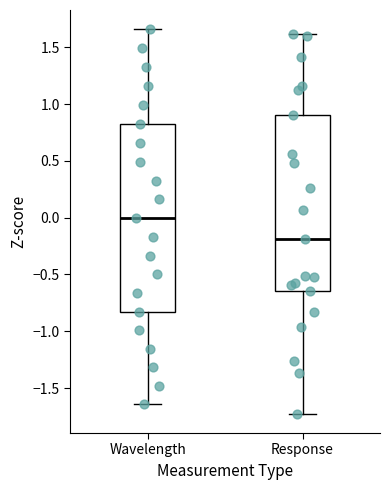

Where is the lower edge of the box for Wavelength on the y-axis? The values are not printed on the chart, so give them approximately, as read against the axis.

-0.85